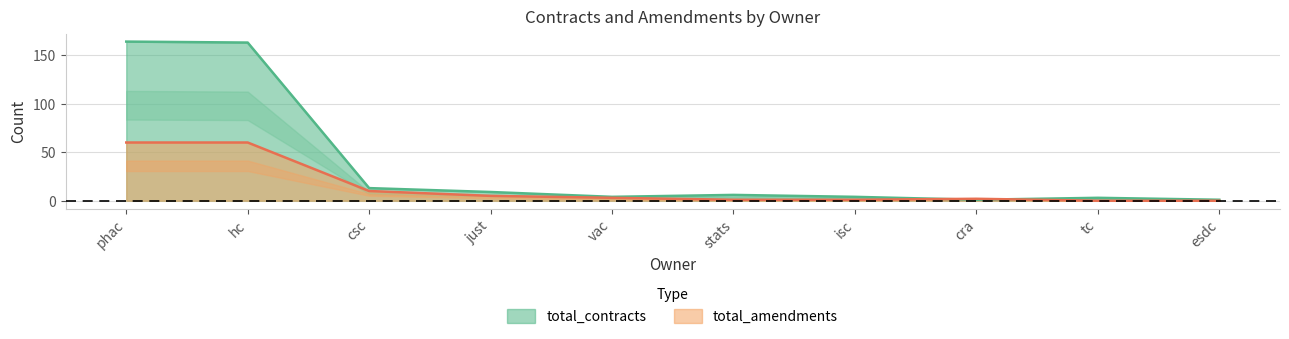

In total_contracts, how many points are higher than both neighbors (excluding endpoints)?

2